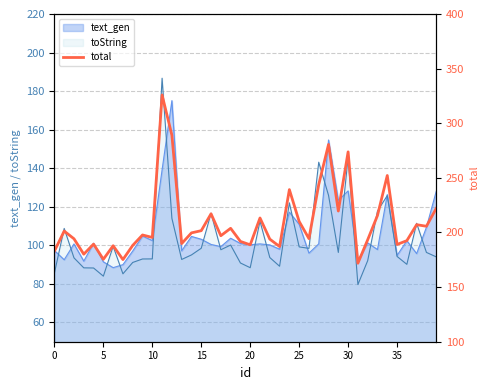

What is the value of the 37th point from the left?

192.5